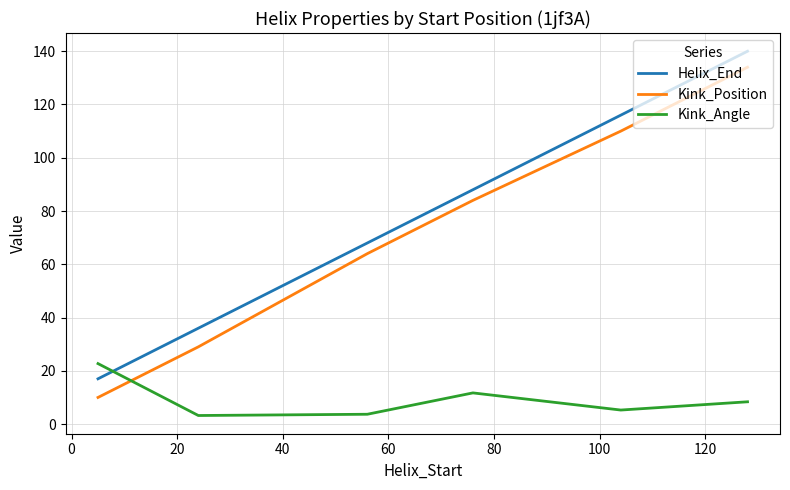

True or false: Kink_Position and Kink_Angle intersect in this chart.

True